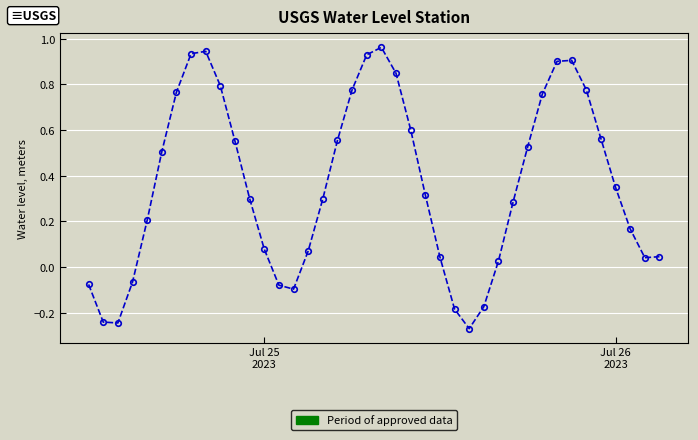

What is the sum of all values?

14.4